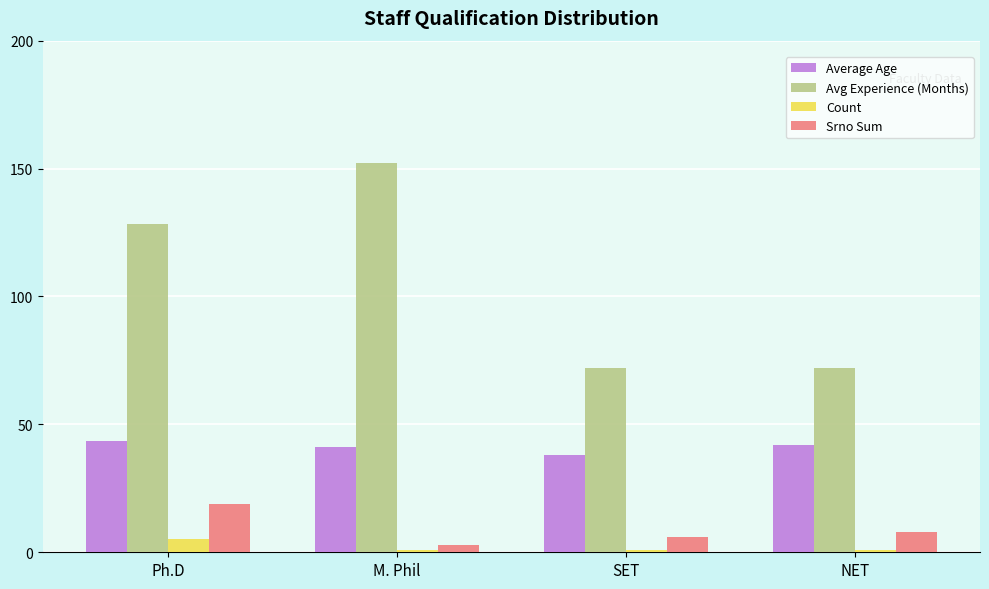

At how many categories does at least one series exceed 37?

4